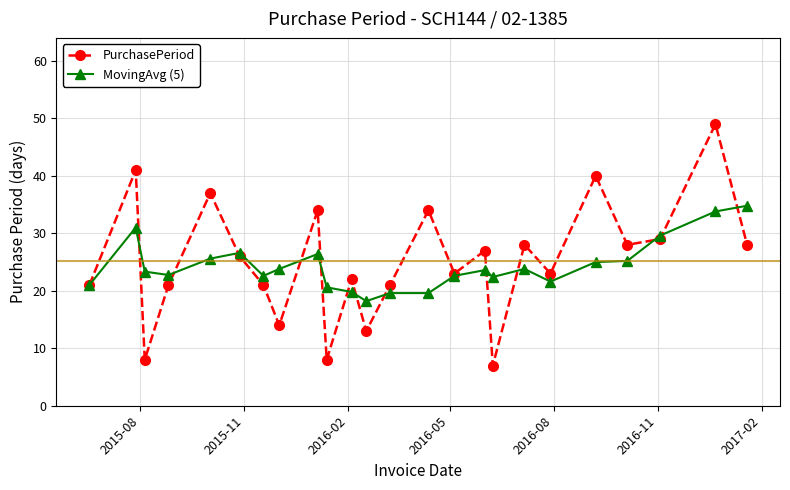

Which series has the widest spread of values?

PurchasePeriod